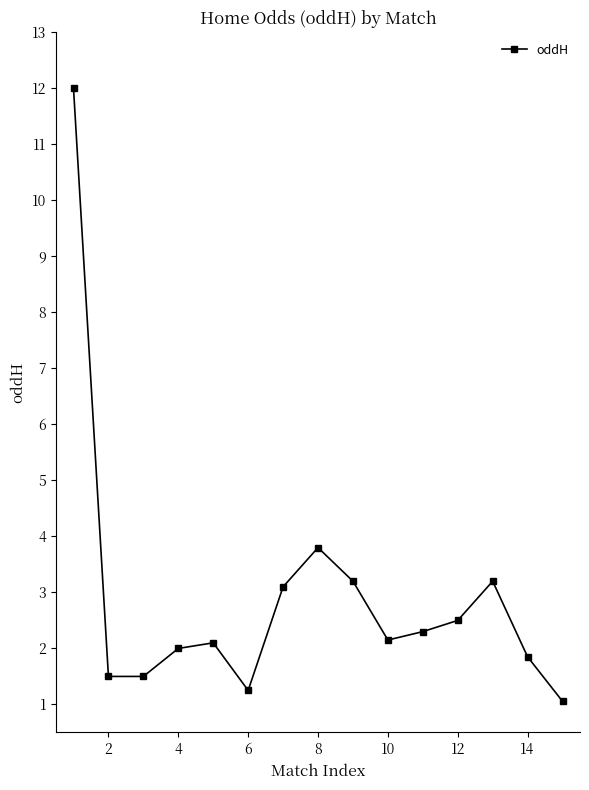

What is the smallest value displayed?

1.1